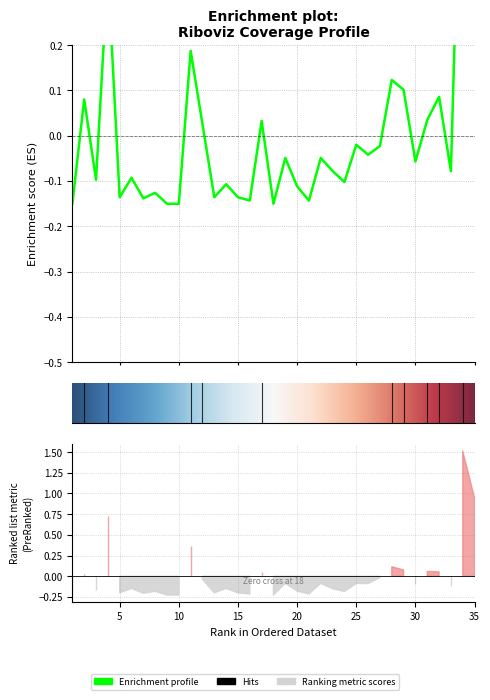

Count the number of categories in the chart.

35